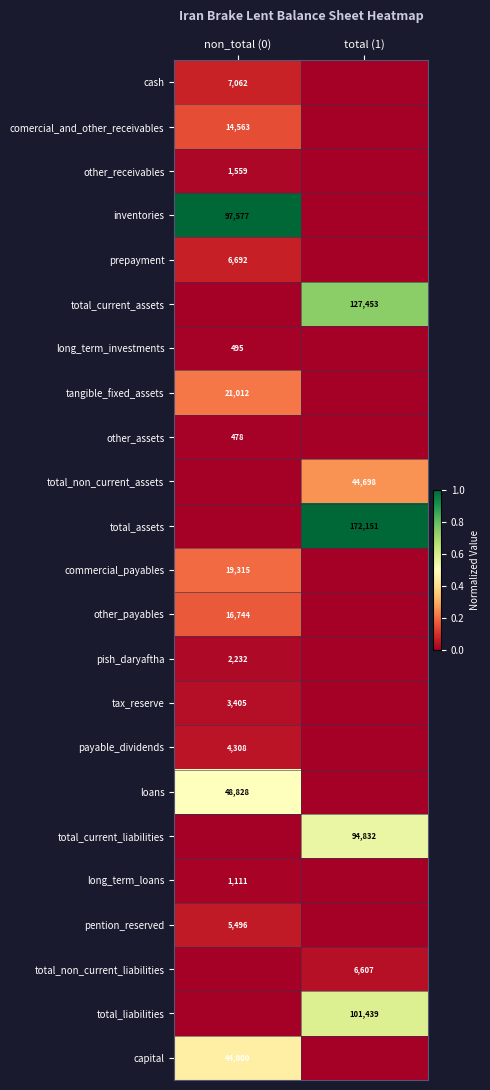

At which category is the sum across all series the highest?

total (1)